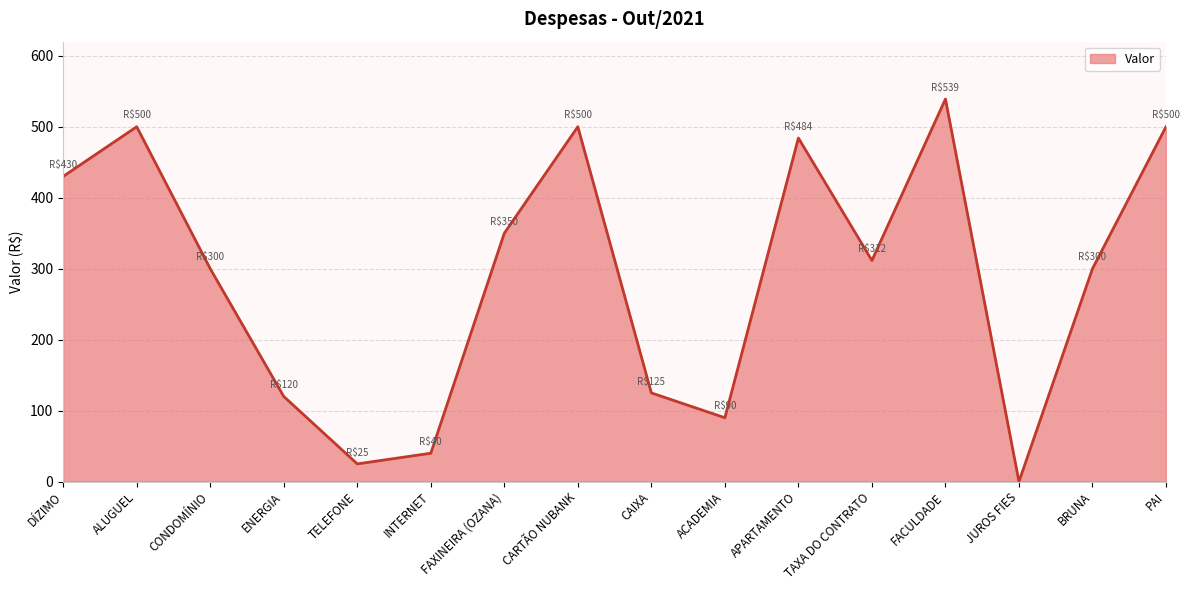

What is the change in value from APARTAMENTO to JUROS FIES?

-484.1